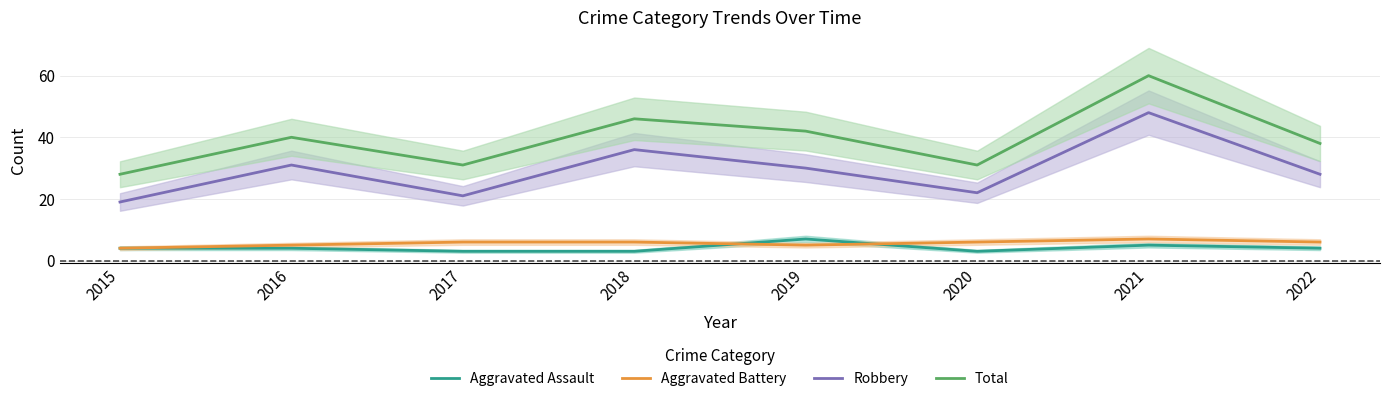

Rank the categories by Aggravated Battery value from highest to lowest.

2021, 2017, 2018, 2020, 2022, 2016, 2019, 2015